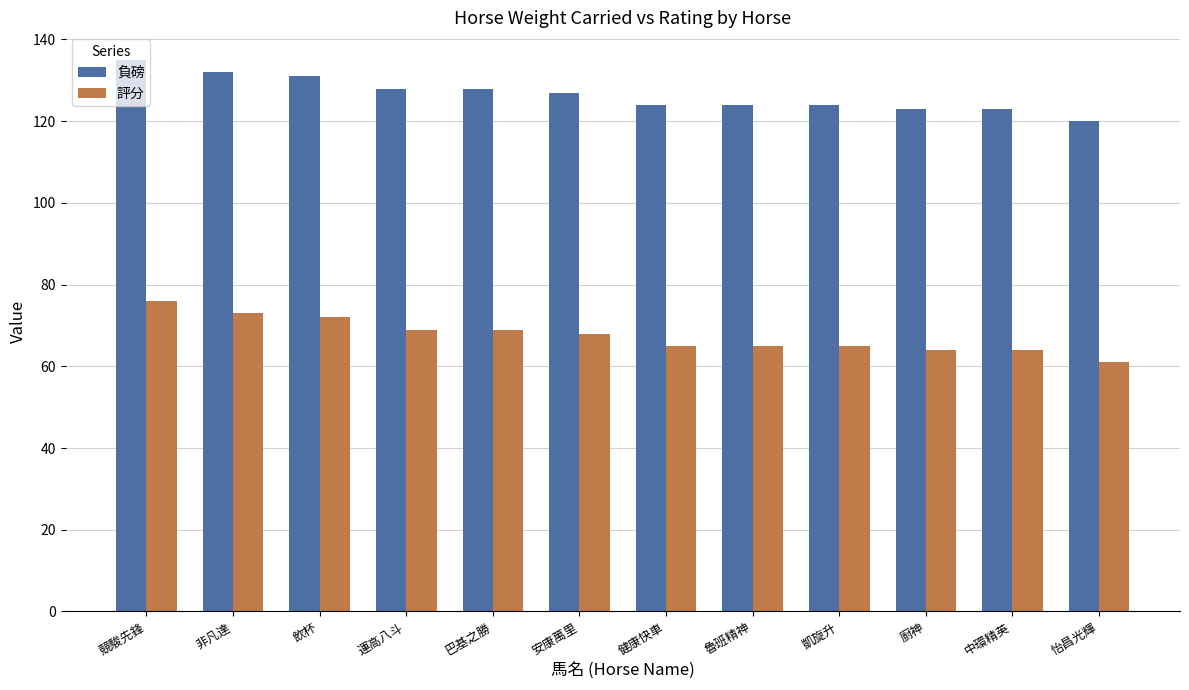

Reading right to left, transcribe all the data shown in this chart.

負磅: 120	123	123	124	124	124	127	128	128	131	132	135
評分: 61	64	64	65	65	65	68	69	69	72	73	76